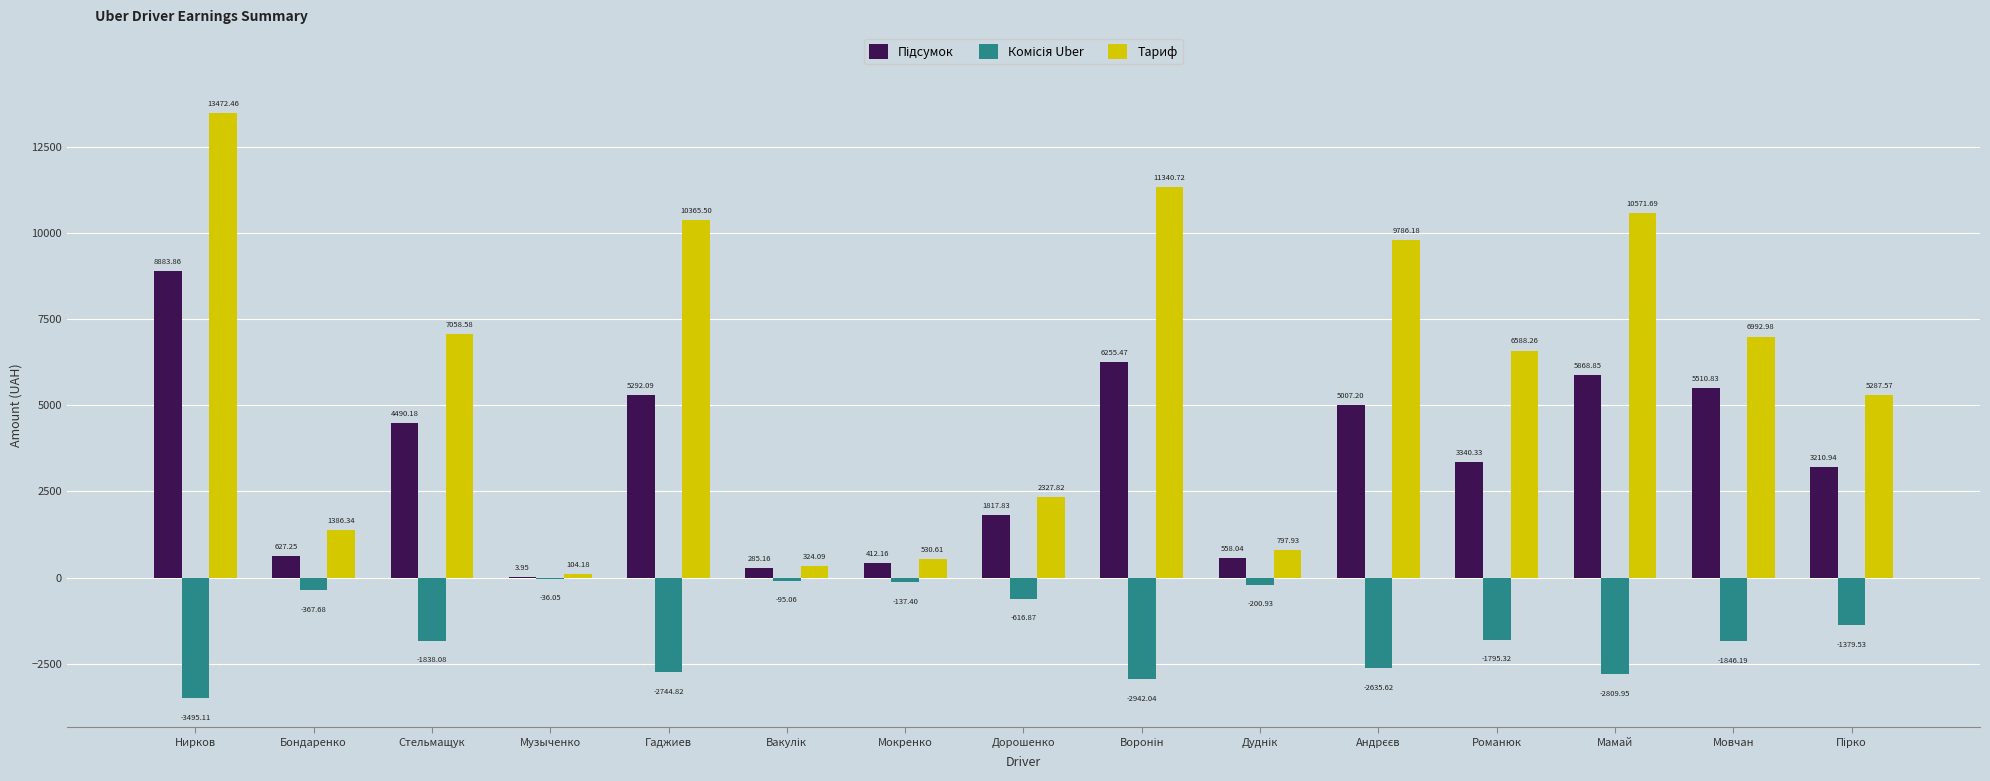

At which category is the sum across all series the highest?

Нирков